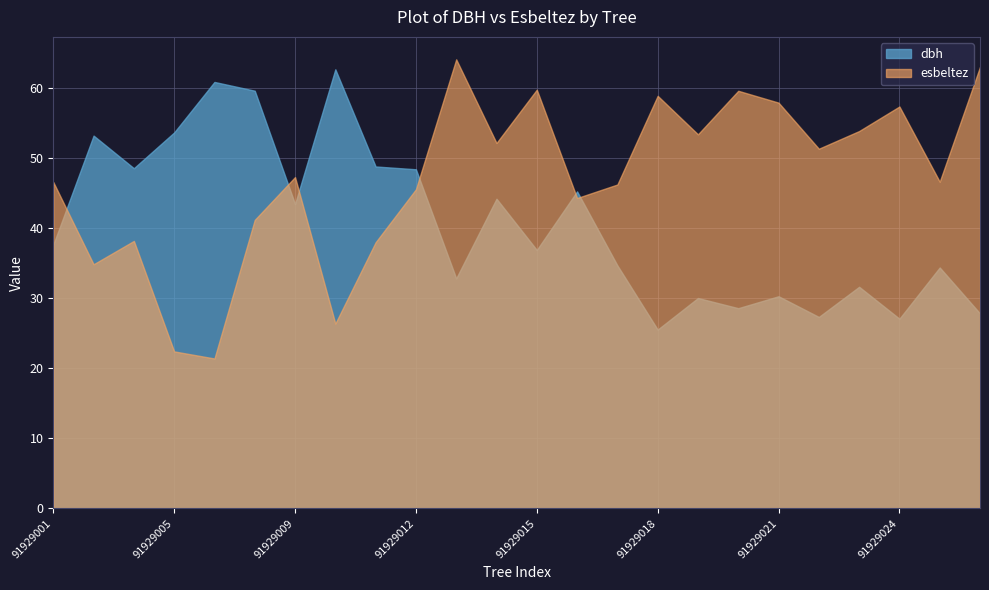

At how many categories does at least one series exceed 50?

16